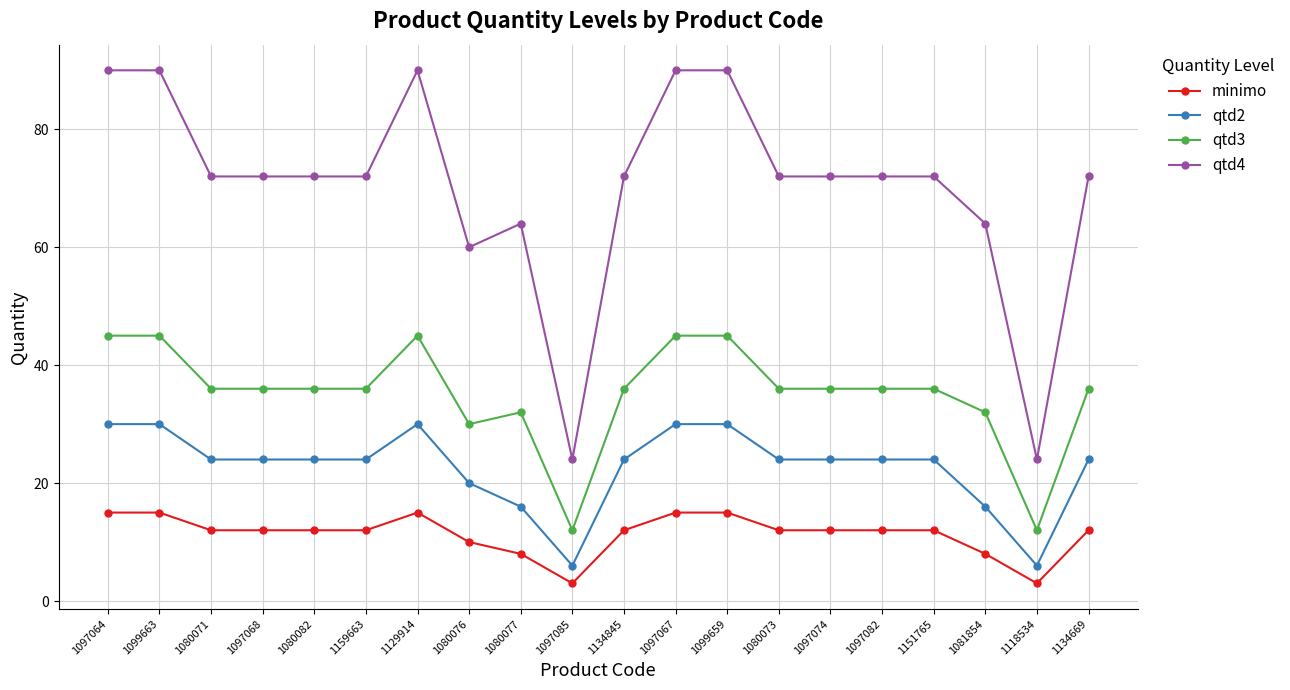

At 1080076, list the series in order from smallest to largest.

minimo, qtd2, qtd3, qtd4